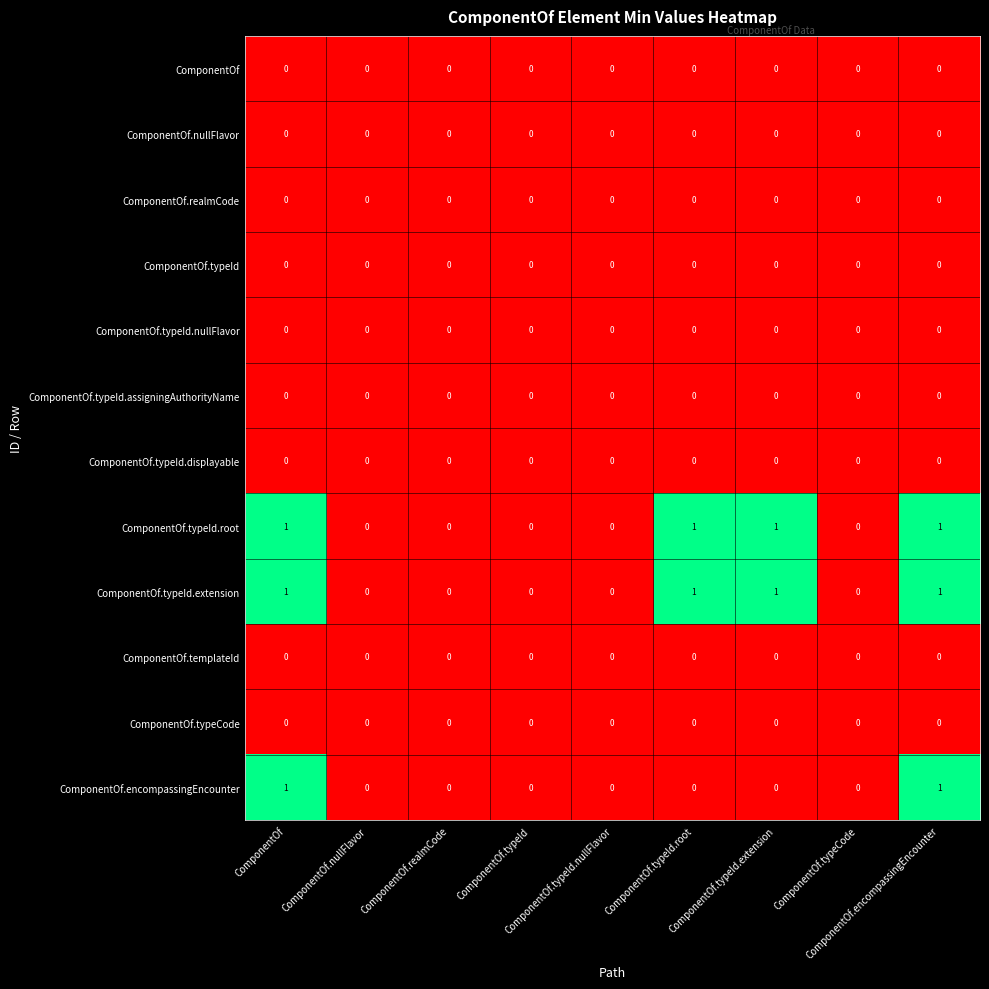

Reading right to left, what are all the values shown in this chart?

ComponentOf: ComponentOf.encompassingEncounter=0	ComponentOf.typeCode=0	ComponentOf.typeId.extension=0	ComponentOf.typeId.root=0	ComponentOf.typeId.nullFlavor=0	ComponentOf.typeId=0	ComponentOf.realmCode=0	ComponentOf.nullFlavor=0	ComponentOf=0
ComponentOf.nullFlavor: ComponentOf.encompassingEncounter=0	ComponentOf.typeCode=0	ComponentOf.typeId.extension=0	ComponentOf.typeId.root=0	ComponentOf.typeId.nullFlavor=0	ComponentOf.typeId=0	ComponentOf.realmCode=0	ComponentOf.nullFlavor=0	ComponentOf=0
ComponentOf.realmCode: ComponentOf.encompassingEncounter=0	ComponentOf.typeCode=0	ComponentOf.typeId.extension=0	ComponentOf.typeId.root=0	ComponentOf.typeId.nullFlavor=0	ComponentOf.typeId=0	ComponentOf.realmCode=0	ComponentOf.nullFlavor=0	ComponentOf=0
ComponentOf.typeId: ComponentOf.encompassingEncounter=0	ComponentOf.typeCode=0	ComponentOf.typeId.extension=0	ComponentOf.typeId.root=0	ComponentOf.typeId.nullFlavor=0	ComponentOf.typeId=0	ComponentOf.realmCode=0	ComponentOf.nullFlavor=0	ComponentOf=0
ComponentOf.typeId.nullFlavor: ComponentOf.encompassingEncounter=0	ComponentOf.typeCode=0	ComponentOf.typeId.extension=0	ComponentOf.typeId.root=0	ComponentOf.typeId.nullFlavor=0	ComponentOf.typeId=0	ComponentOf.realmCode=0	ComponentOf.nullFlavor=0	ComponentOf=0
ComponentOf.typeId.assigningAuthorityName: ComponentOf.encompassingEncounter=0	ComponentOf.typeCode=0	ComponentOf.typeId.extension=0	ComponentOf.typeId.root=0	ComponentOf.typeId.nullFlavor=0	ComponentOf.typeId=0	ComponentOf.realmCode=0	ComponentOf.nullFlavor=0	ComponentOf=0
ComponentOf.typeId.displayable: ComponentOf.encompassingEncounter=0	ComponentOf.typeCode=0	ComponentOf.typeId.extension=0	ComponentOf.typeId.root=0	ComponentOf.typeId.nullFlavor=0	ComponentOf.typeId=0	ComponentOf.realmCode=0	ComponentOf.nullFlavor=0	ComponentOf=0
ComponentOf.typeId.root: ComponentOf.encompassingEncounter=1	ComponentOf.typeCode=0	ComponentOf.typeId.extension=1	ComponentOf.typeId.root=1	ComponentOf.typeId.nullFlavor=0	ComponentOf.typeId=0	ComponentOf.realmCode=0	ComponentOf.nullFlavor=0	ComponentOf=1
ComponentOf.typeId.extension: ComponentOf.encompassingEncounter=1	ComponentOf.typeCode=0	ComponentOf.typeId.extension=1	ComponentOf.typeId.root=1	ComponentOf.typeId.nullFlavor=0	ComponentOf.typeId=0	ComponentOf.realmCode=0	ComponentOf.nullFlavor=0	ComponentOf=1
ComponentOf.templateId: ComponentOf.encompassingEncounter=0	ComponentOf.typeCode=0	ComponentOf.typeId.extension=0	ComponentOf.typeId.root=0	ComponentOf.typeId.nullFlavor=0	ComponentOf.typeId=0	ComponentOf.realmCode=0	ComponentOf.nullFlavor=0	ComponentOf=0
ComponentOf.typeCode: ComponentOf.encompassingEncounter=0	ComponentOf.typeCode=0	ComponentOf.typeId.extension=0	ComponentOf.typeId.root=0	ComponentOf.typeId.nullFlavor=0	ComponentOf.typeId=0	ComponentOf.realmCode=0	ComponentOf.nullFlavor=0	ComponentOf=0
ComponentOf.encompassingEncounter: ComponentOf.encompassingEncounter=1	ComponentOf.typeCode=0	ComponentOf.typeId.extension=0	ComponentOf.typeId.root=0	ComponentOf.typeId.nullFlavor=0	ComponentOf.typeId=0	ComponentOf.realmCode=0	ComponentOf.nullFlavor=0	ComponentOf=1